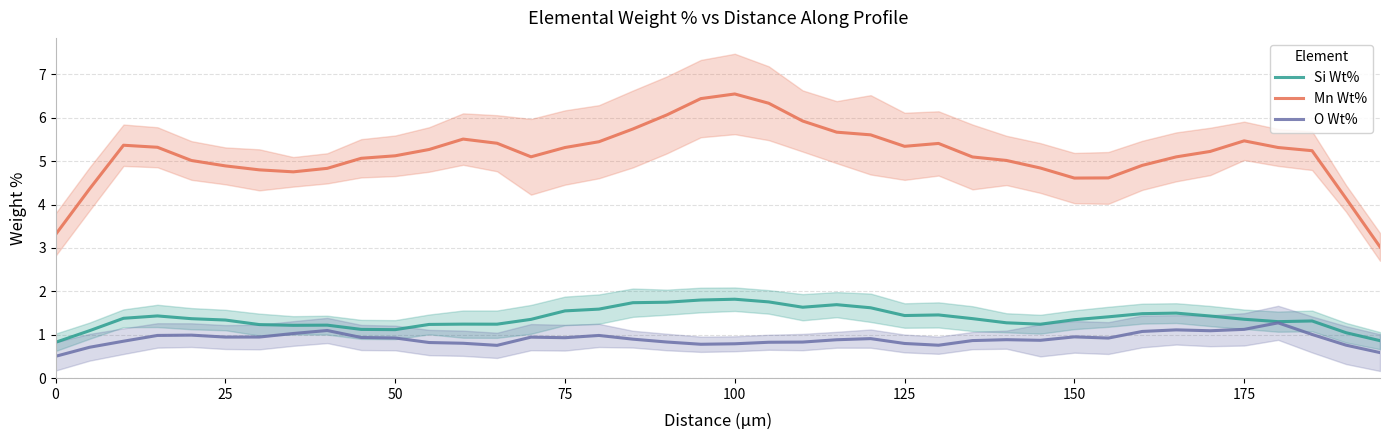

The Mn Wt% series shows 1.4 at 125. True or false?

False